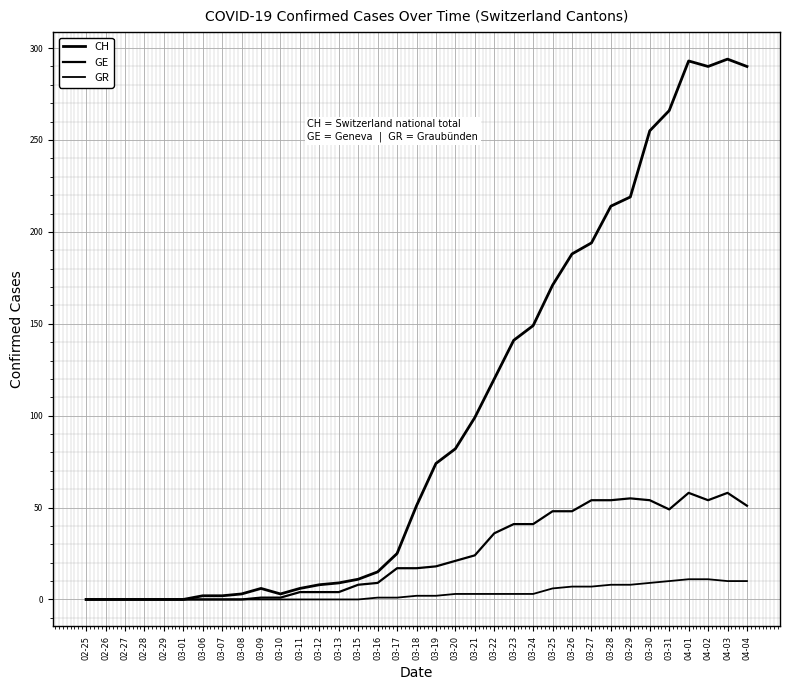

At which category is the sum across all series the highest?

04-01